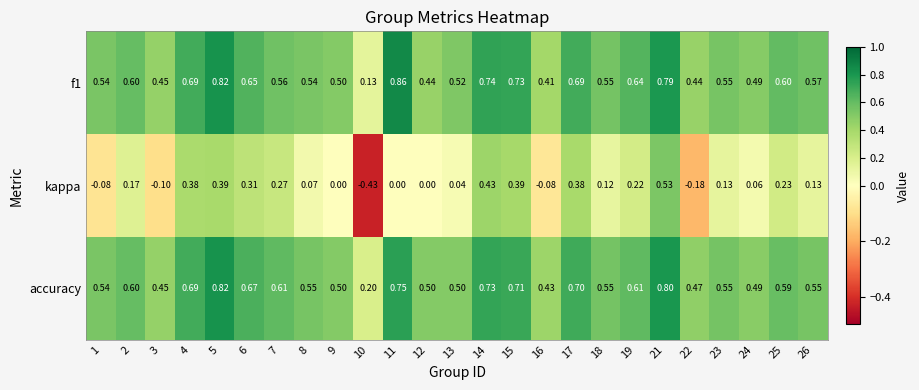

Which series has the largest total across all categories?

accuracy